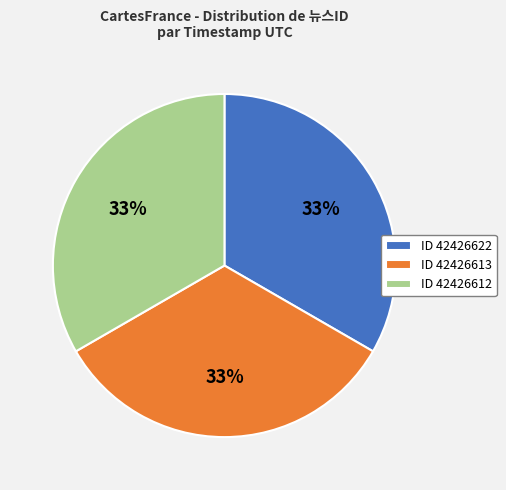

Is there any slice that represents more than half of the pie?

No